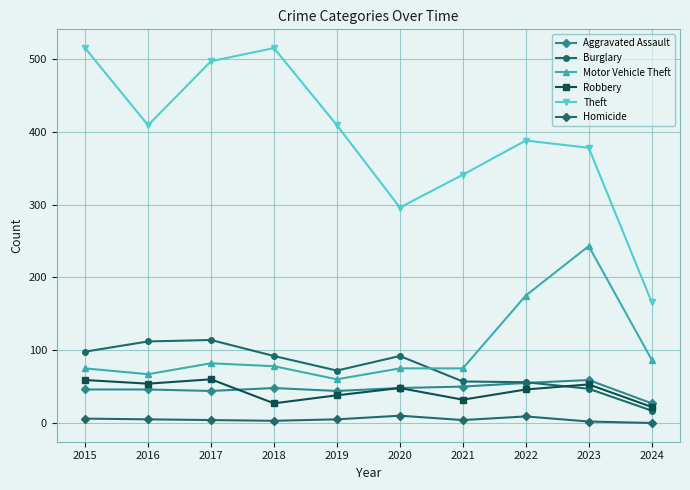

Is it true that Aggravated Assault equals 46 at 2016?

True